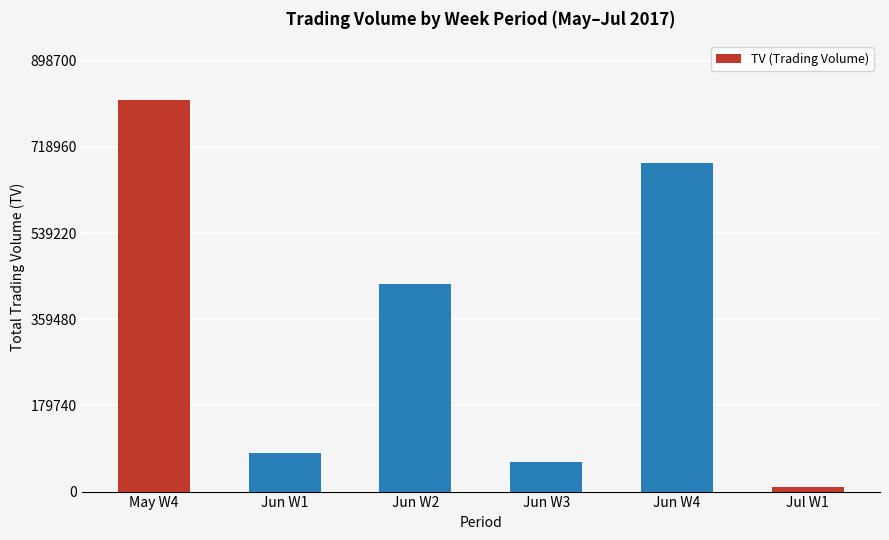

What value does the data have at Jul W1?

10000